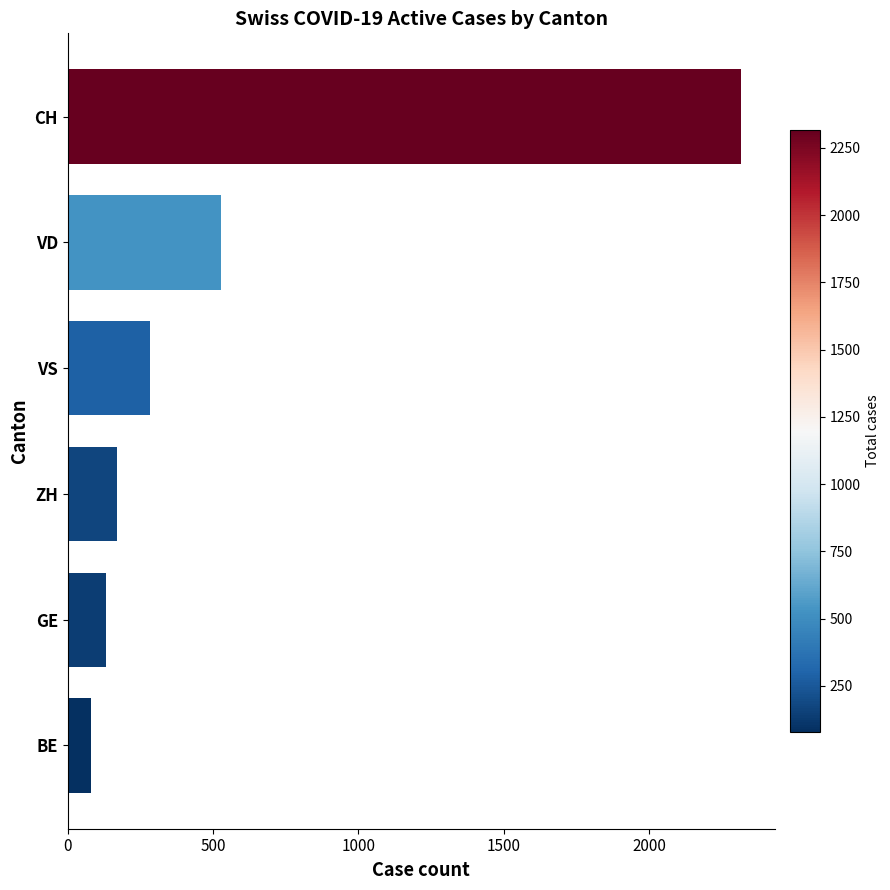

What is the approximate value at BE?

79